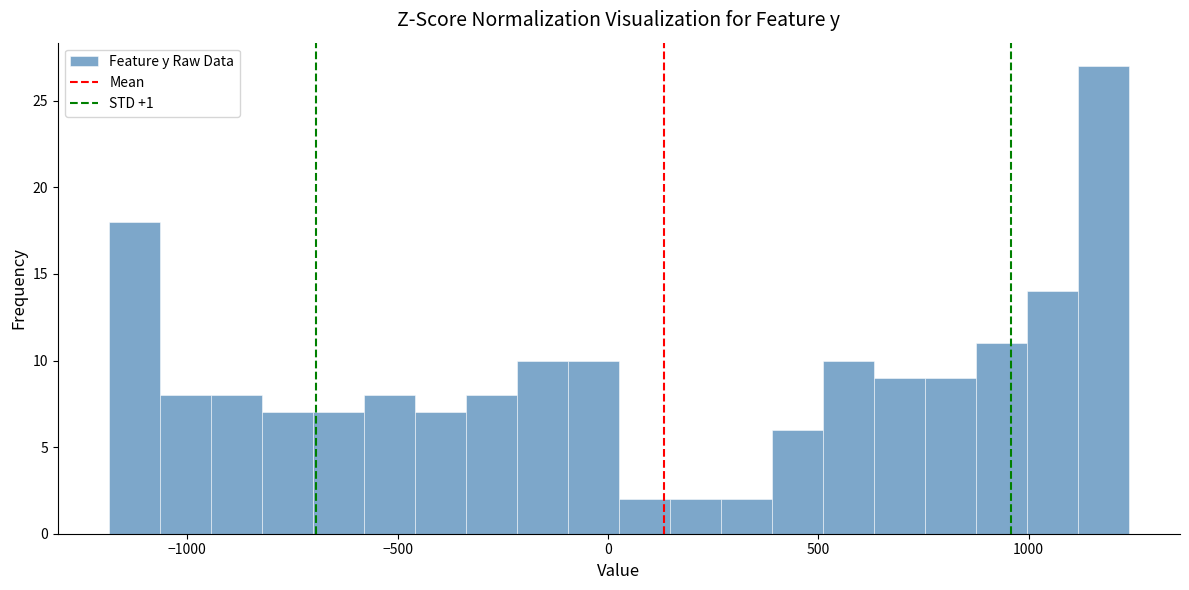

Read against the x-axis, roughly where is the centre of the tallest bar?

1200